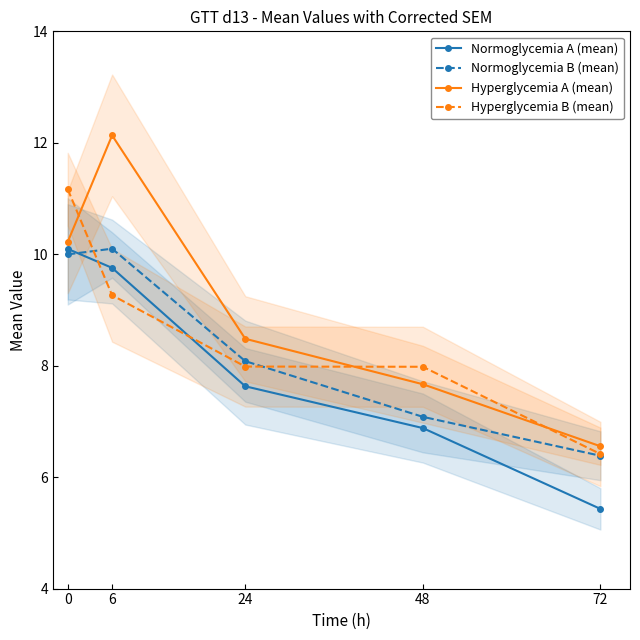

How many values in the Normoglycemia A (mean) series exceed 7?

3